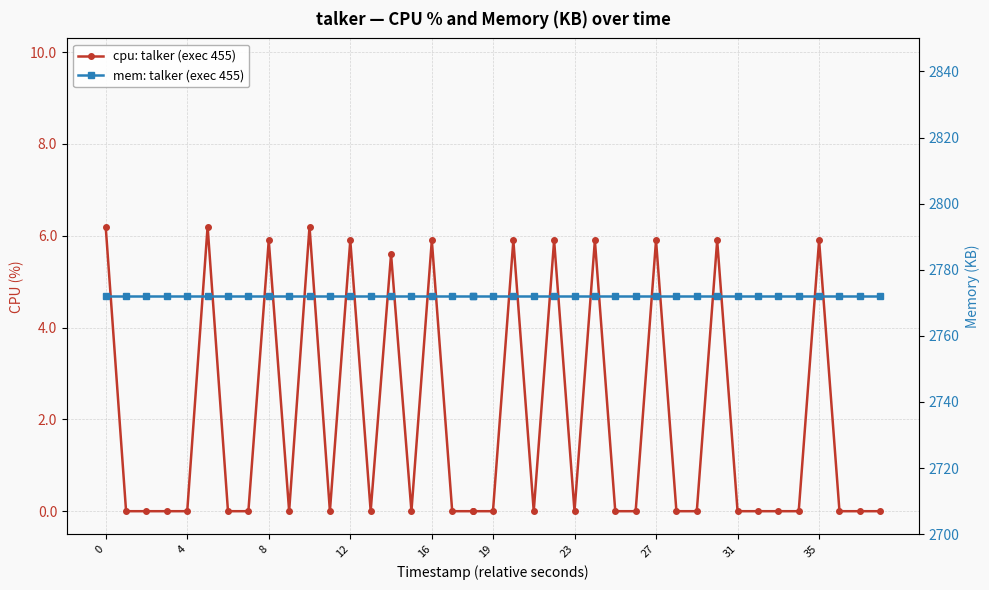

True or false: mem: talker (exec 455) and cpu: talker (exec 455) intersect in this chart.

False